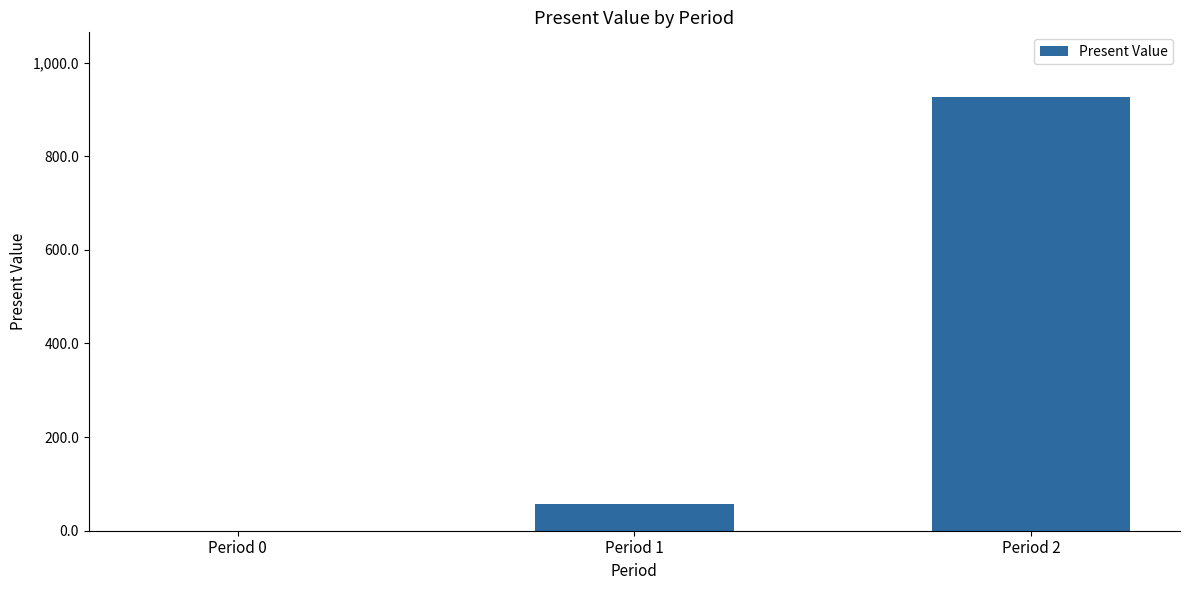

What is the sum of the values at Period 2 and Period 1?

982.1